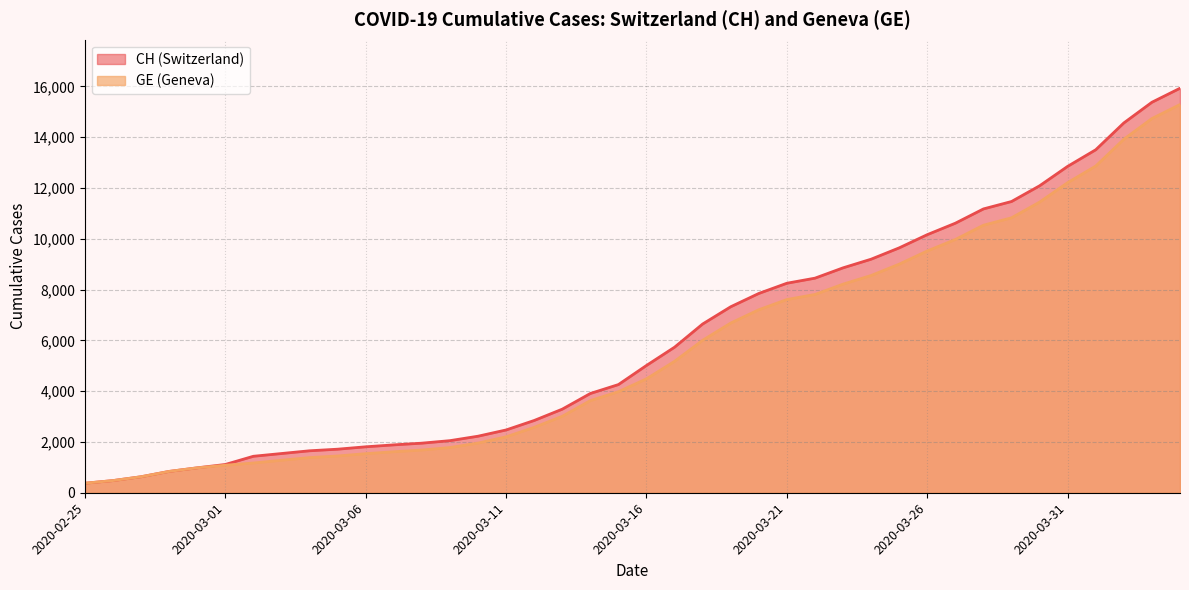

How many lines are shown in the chart?

2